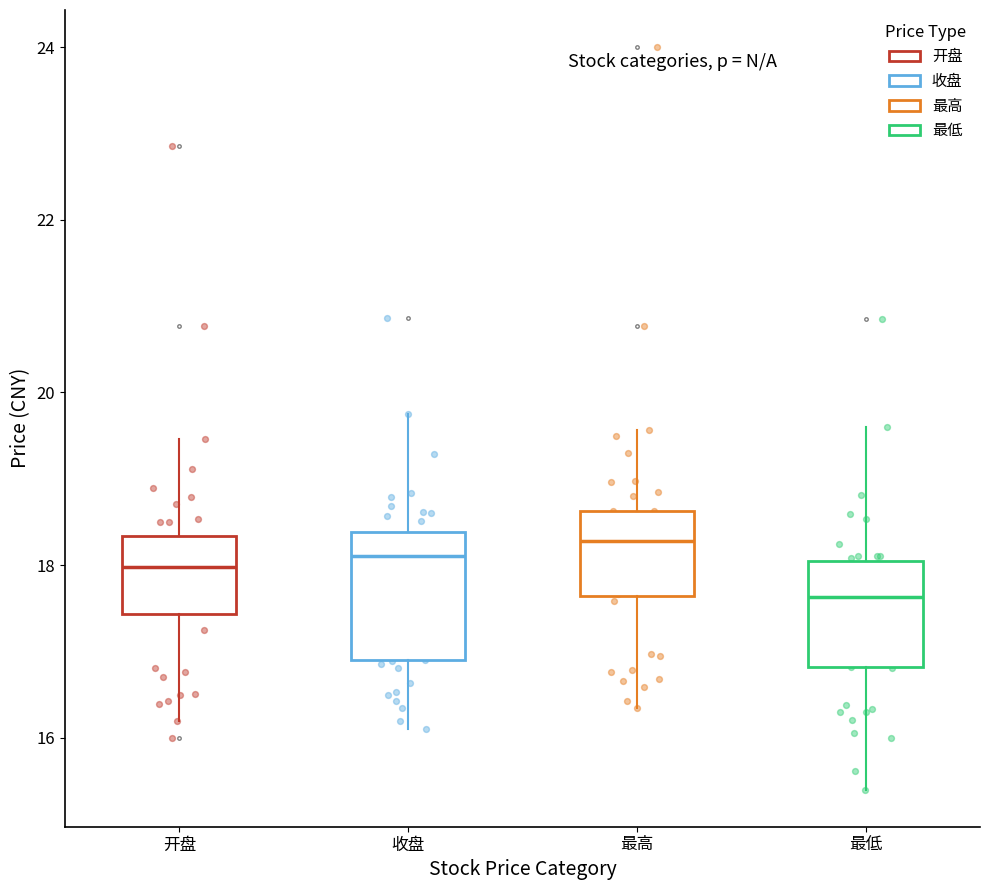

Where is the lower edge of the box for 最高 on the y-axis? The values are not printed on the chart, so give them approximately, as read against the axis.

17.6